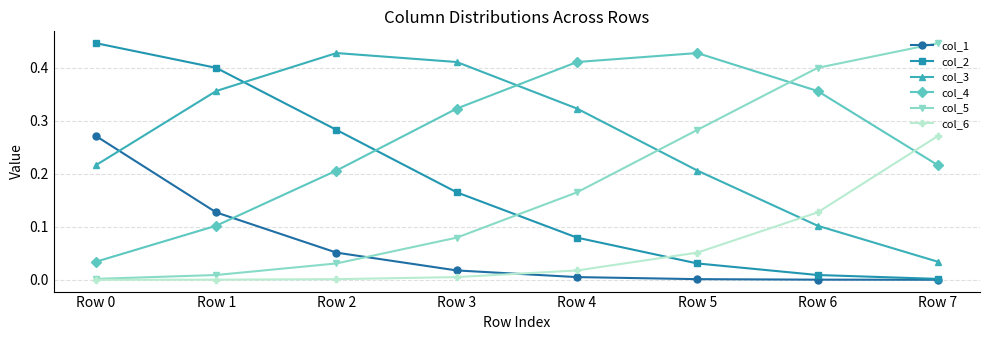

Which series ends up on top after the final intersection of col_6 and col_3?

col_6